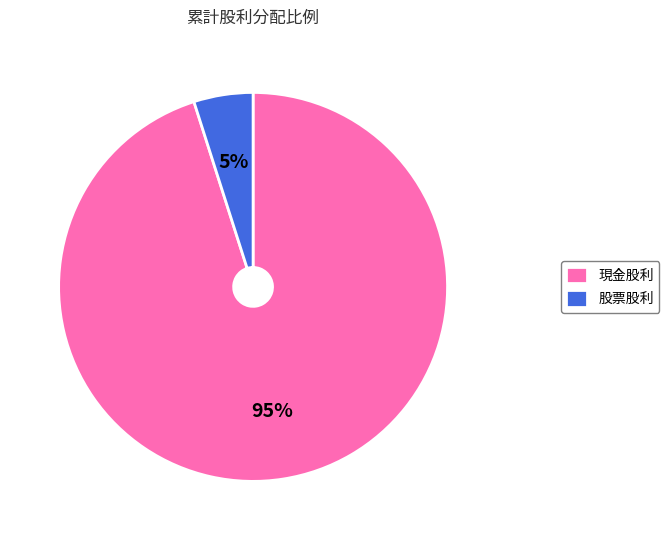

Does 股票股利 account for over 50% of the chart?

No